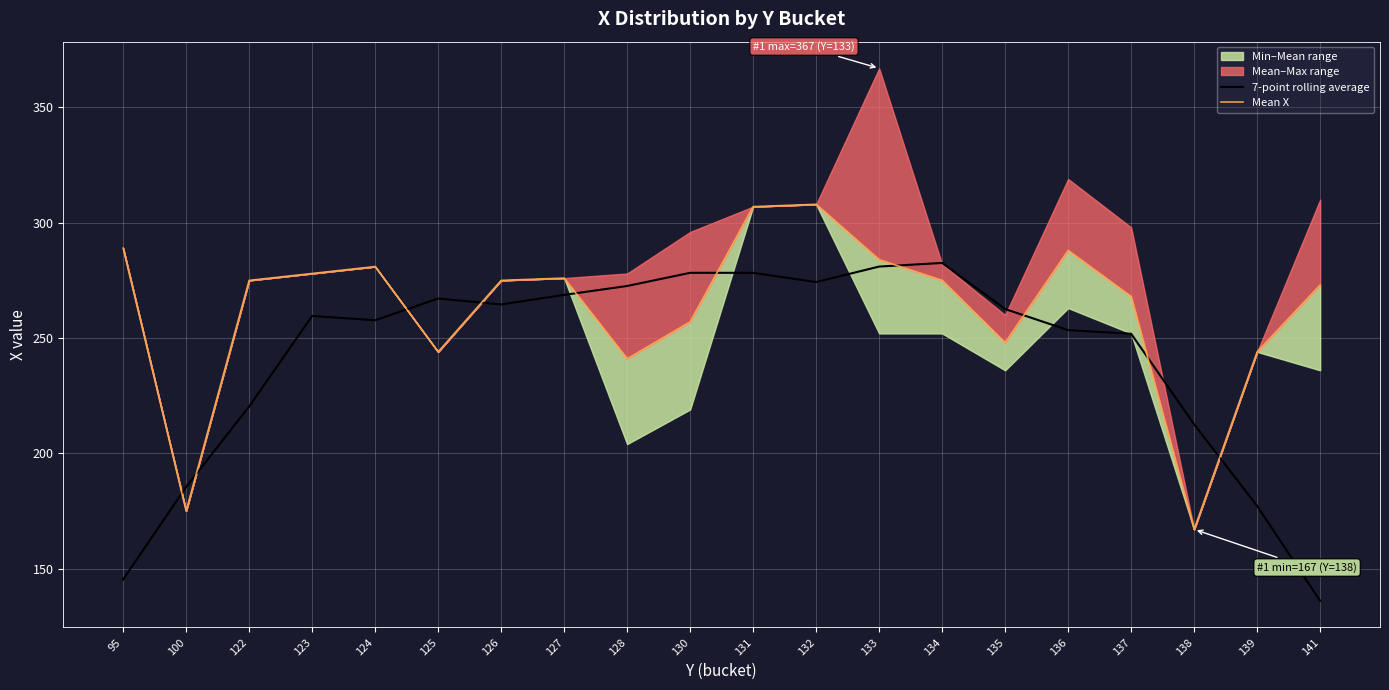

Reading left to right, list all the values displayed in this chart.

7-point rolling average: 145.3	185.4	220.3	259.6	257.7	267.1	264.6	268.7	272.6	278.3	278.3	274.3	281.0	282.6	262.6	253.4	251.9	212.6	177.1	136.0
Mean X: 289.0	175.0	275.0	278.0	281.0	244.0	275.0	276.0	241.0	257.0	307.0	308.0	284.0	275.0	248.0	288.0	268.0	167.0	244.0	273.0